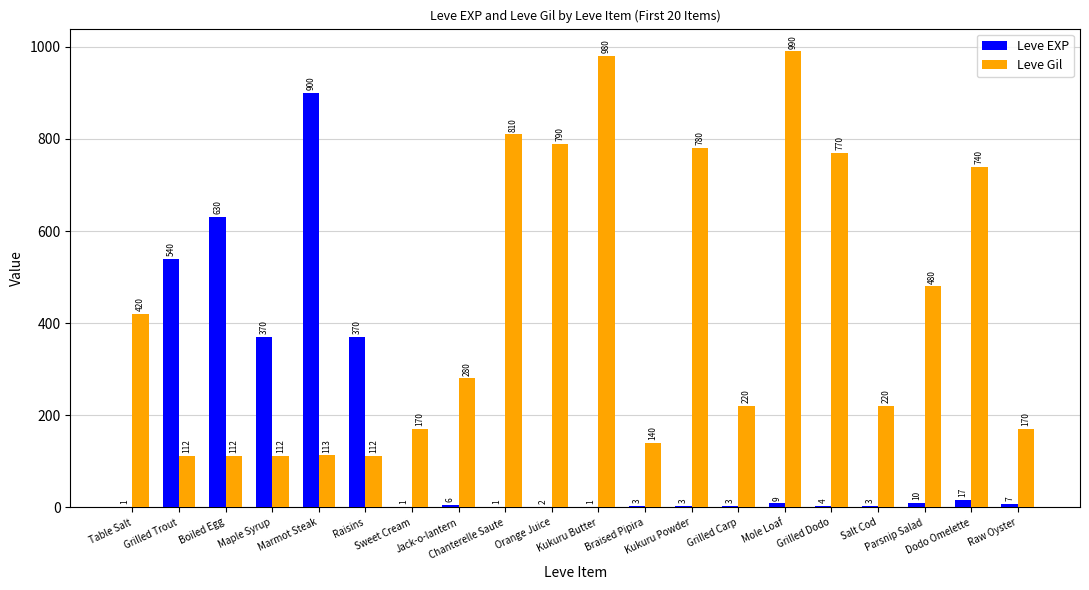

What are all the series names shown in the legend?

Leve EXP, Leve Gil